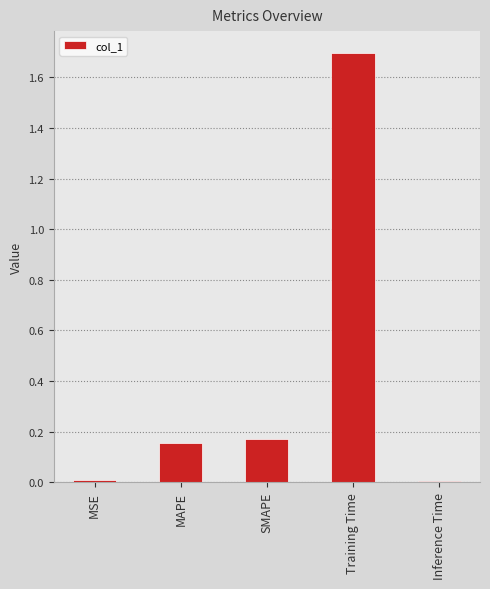

Which category has the highest value across all series?

Training Time